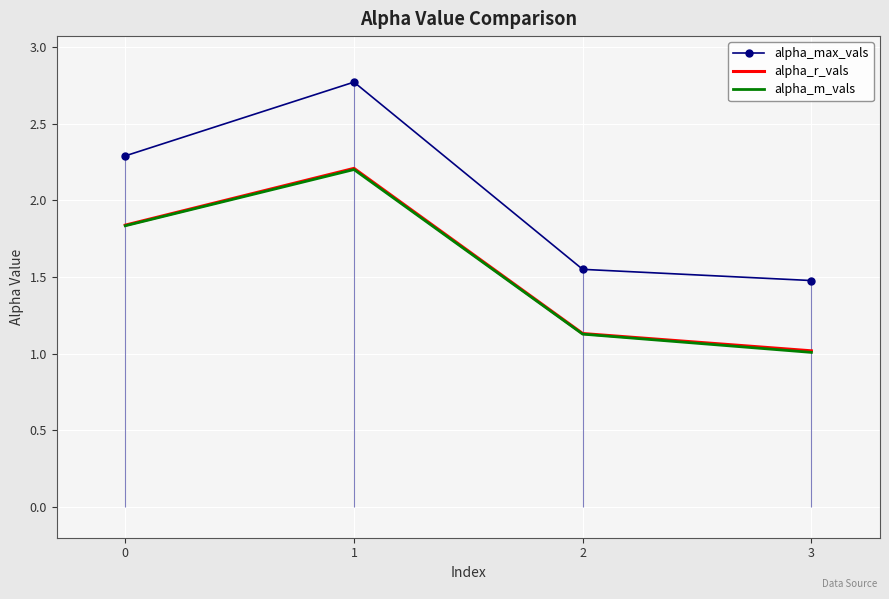

What is the difference between the alpha_m_vals values at 1 and 3?

1.2